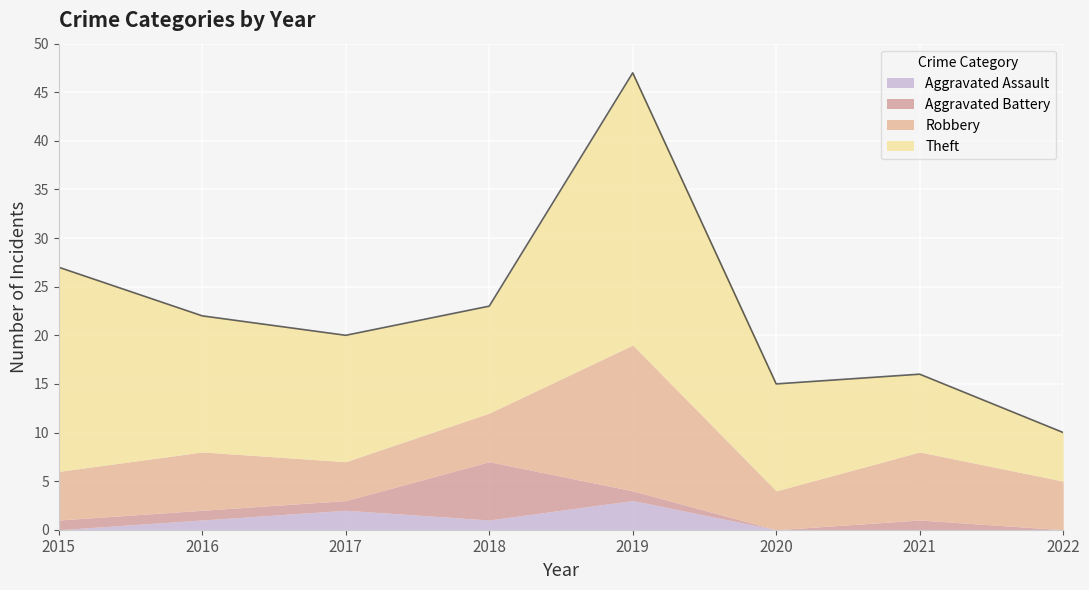

How many data points in Theft are above 13?

3